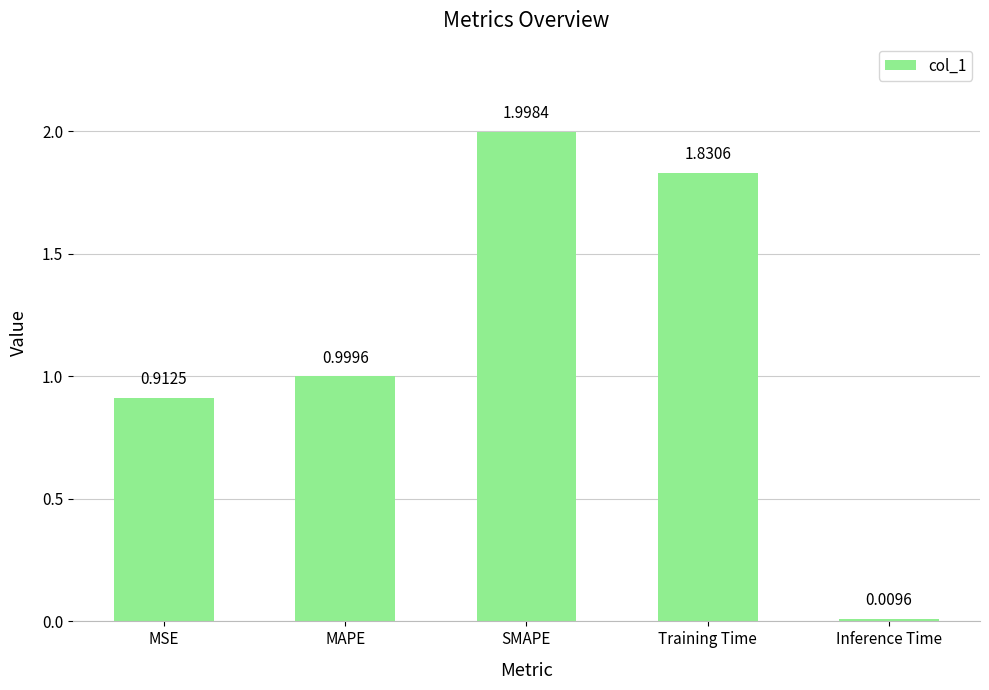

List the labels in order of value, largest first.

SMAPE, Training Time, MAPE, MSE, Inference Time